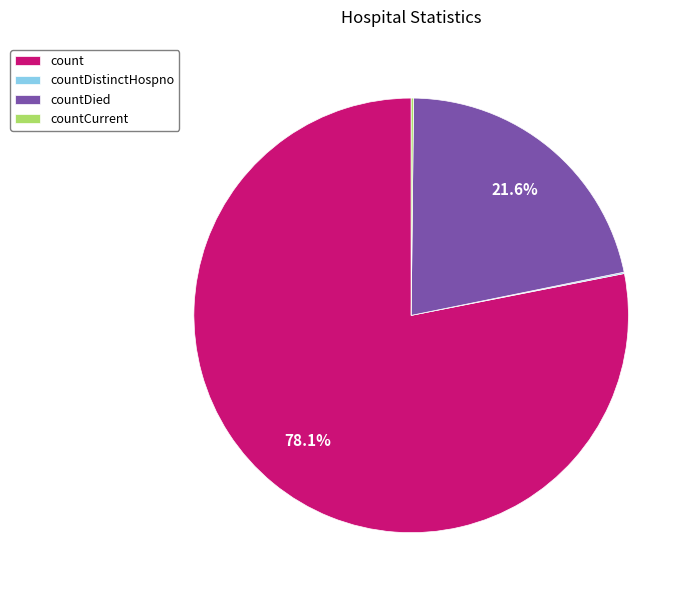

How much of the chart is everything except count?

21.9%